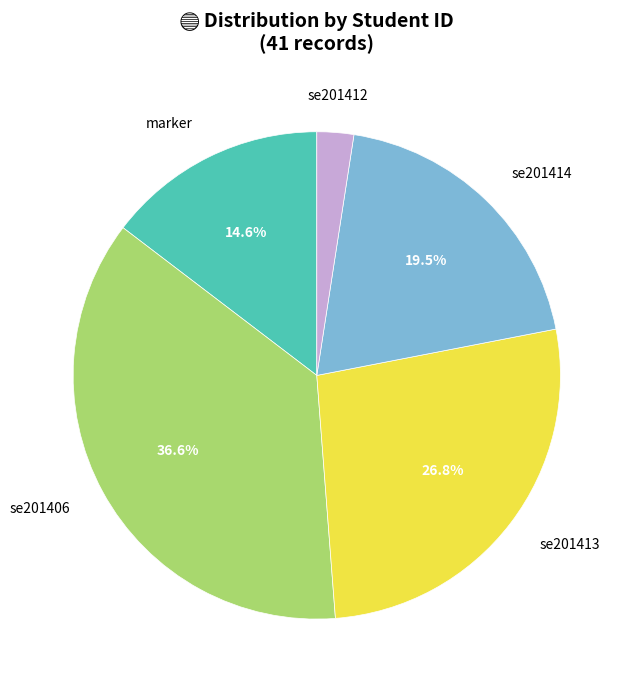

To the nearest percent, what is the average slice percentage?

20%